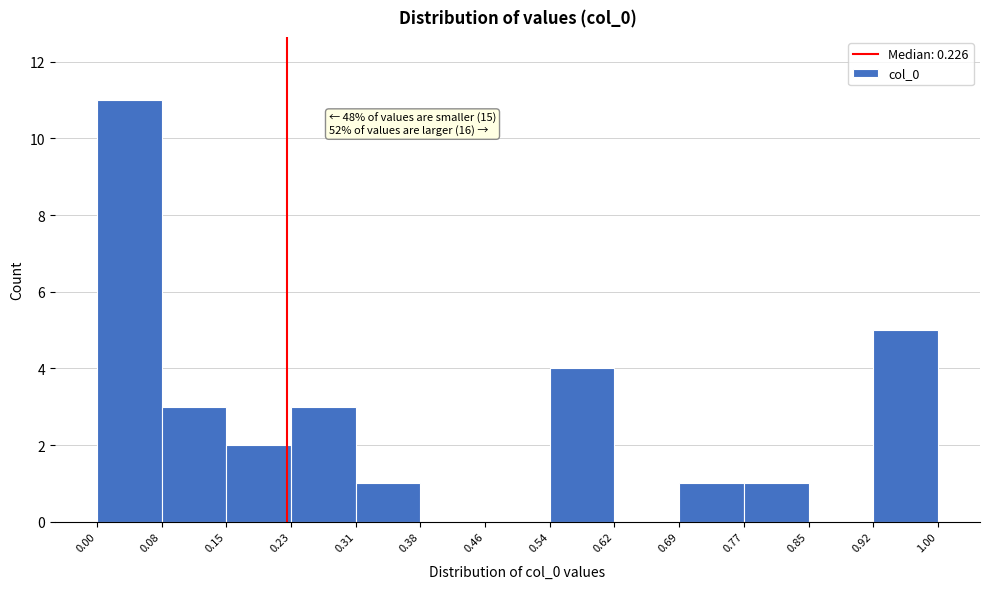

Over which range of the x-axis is the bar tallest?

0.00 to 0.08